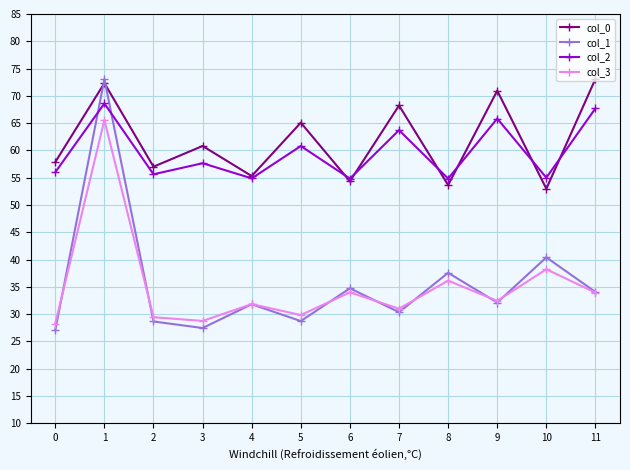

True or false: col_0 has a value of 65.1 at 5.

True